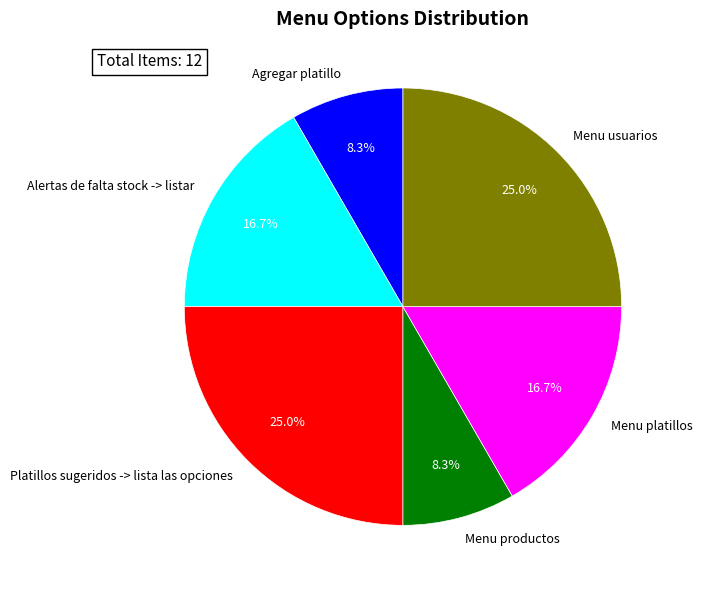

Approximately how many times larger is the value at Platillos sugeridos -> lista las opciones compared to Menu productos?

3.0